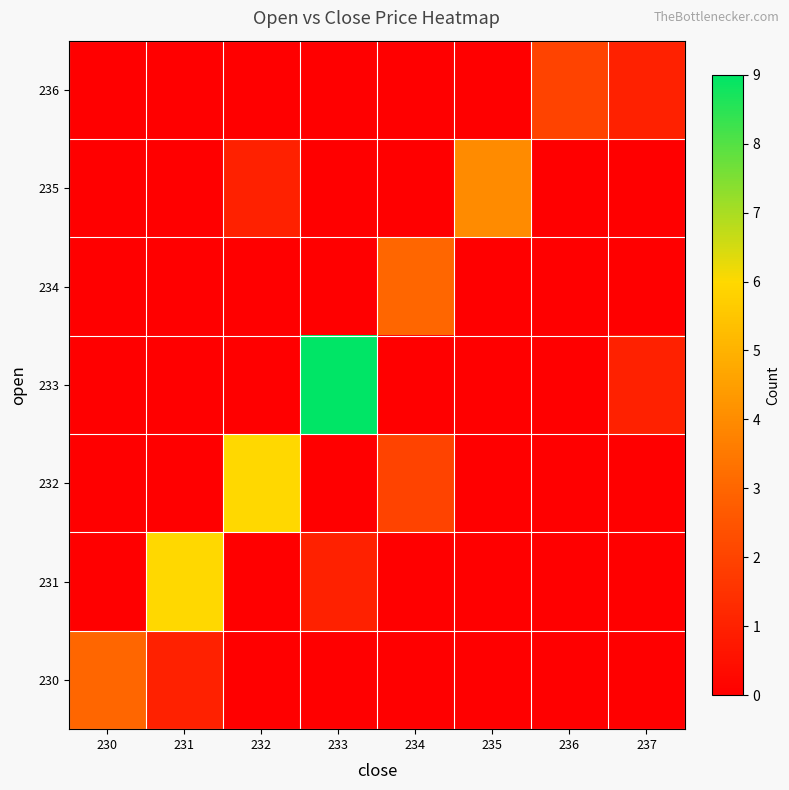

Reading right to left, extract all data points from this chart.

230: 237=0	236=0	235=0	234=0	233=0	232=0	231=1	230=3
231: 237=0	236=0	235=0	234=0	233=1	232=0	231=6	230=0
232: 237=0	236=0	235=0	234=2	233=0	232=6	231=0	230=0
233: 237=1	236=0	235=0	234=0	233=9	232=0	231=0	230=0
234: 237=0	236=0	235=0	234=3	233=0	232=0	231=0	230=0
235: 237=0	236=0	235=4	234=0	233=0	232=1	231=0	230=0
236: 237=1	236=2	235=0	234=0	233=0	232=0	231=0	230=0